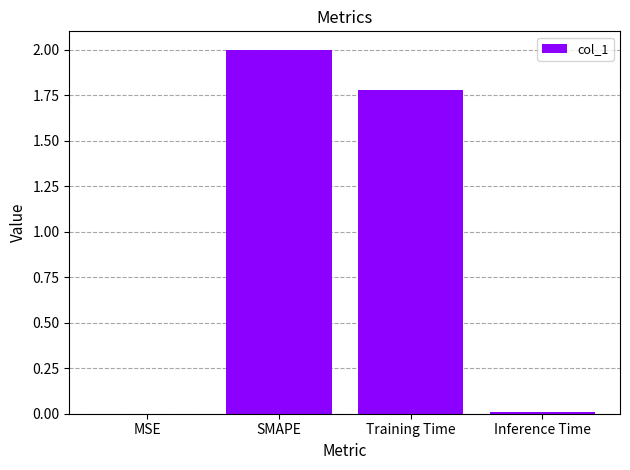

The chart shows a value of 2.6 at Training Time. True or false?

False